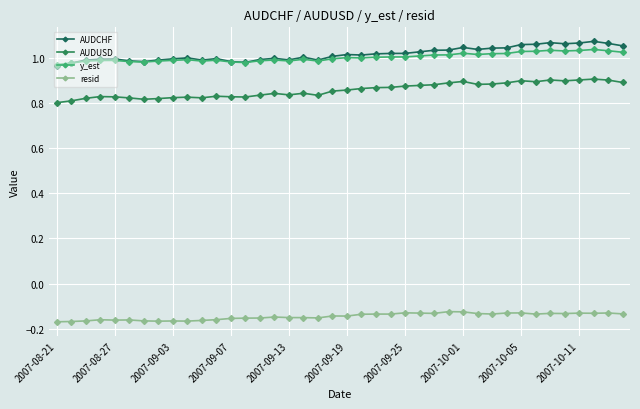

Which series has the largest total across all categories?

AUDCHF